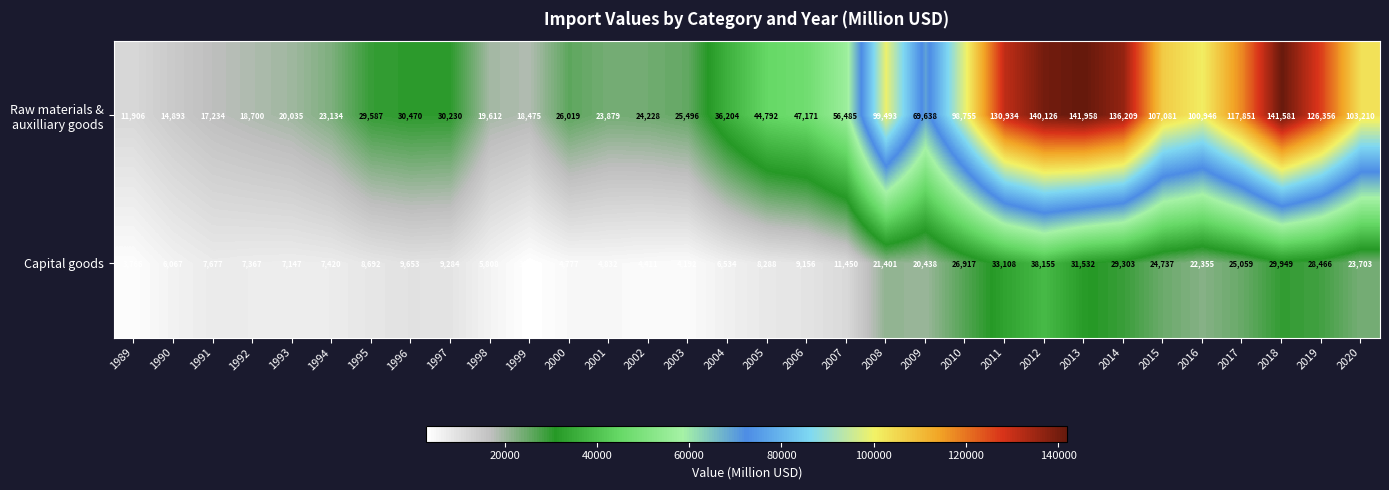

How many categories are shown in the chart?

32